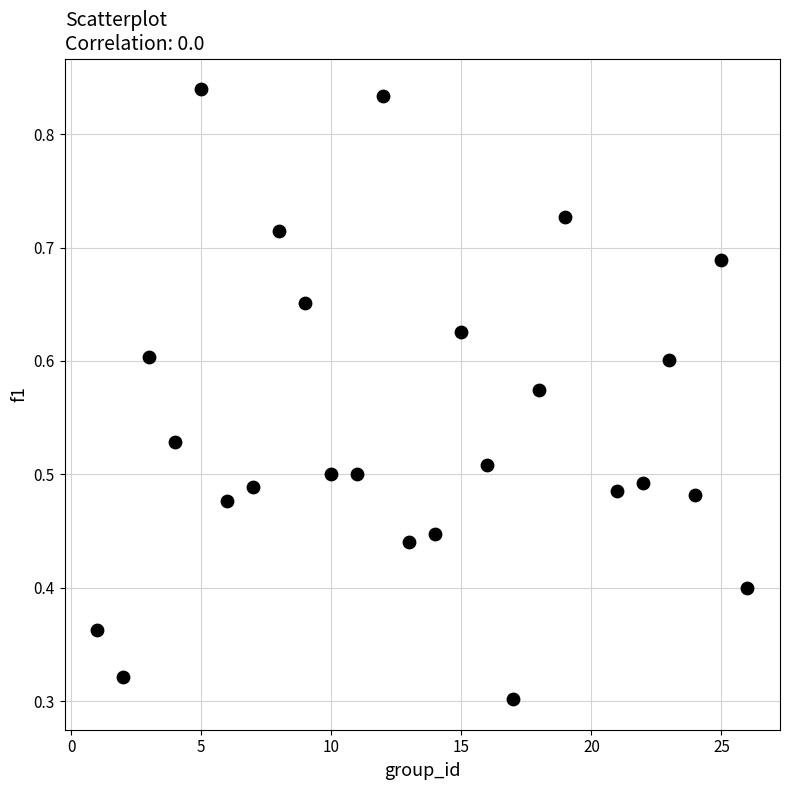

What is the range of X values (max minus min)?

25.0